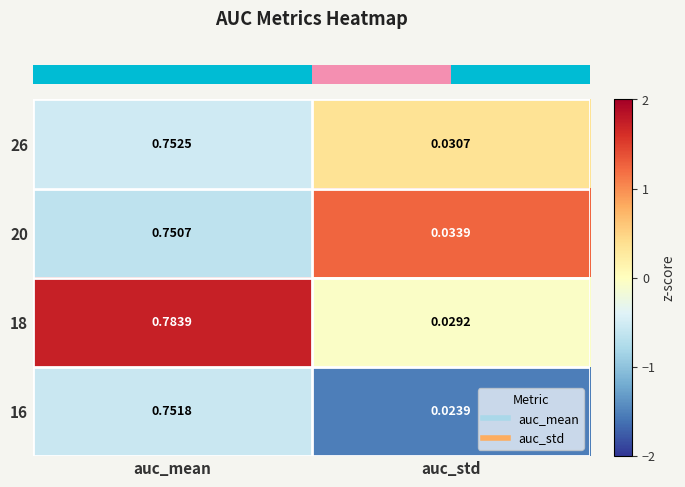

Rank the categories by 16 value from highest to lowest.

auc_mean, auc_std